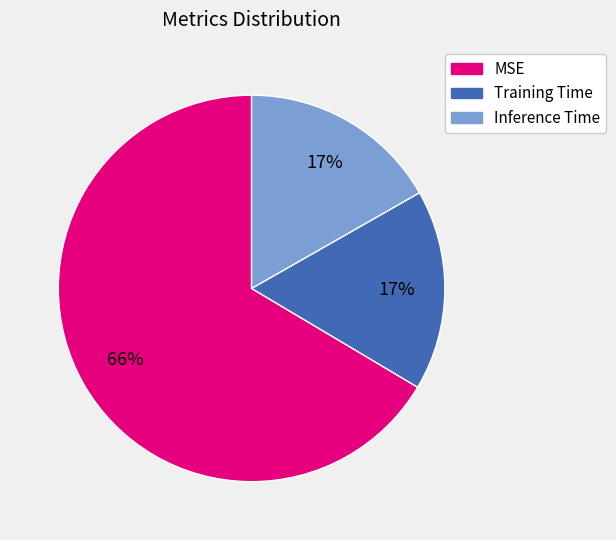

Is MSE the majority of the pie?

Yes